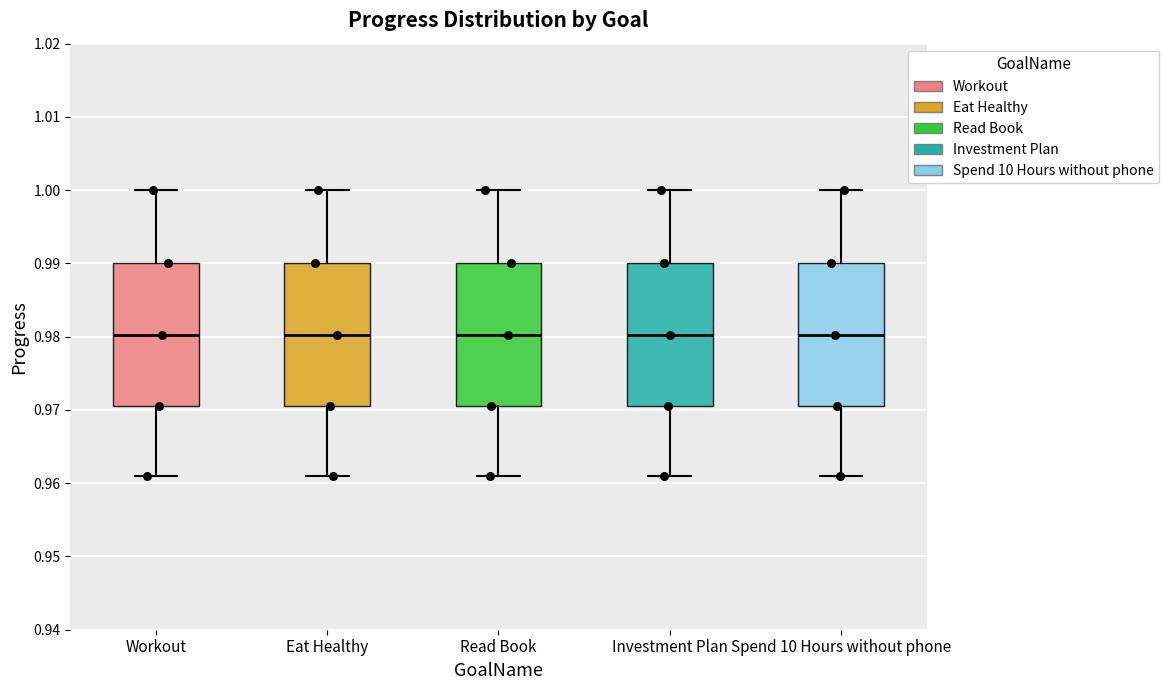

Where does the lower whisker of the box for Investment Plan end on the y-axis? The values are not printed on the chart, so give them approximately, as read against the axis.

0.961